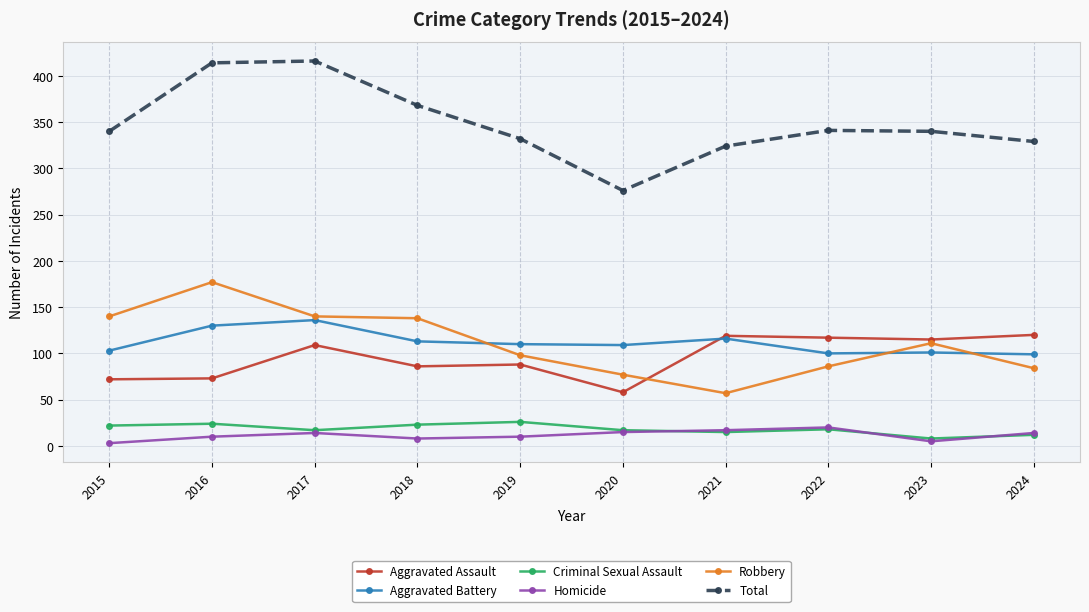

What is the value of the Total point at the 7th from the left?

324